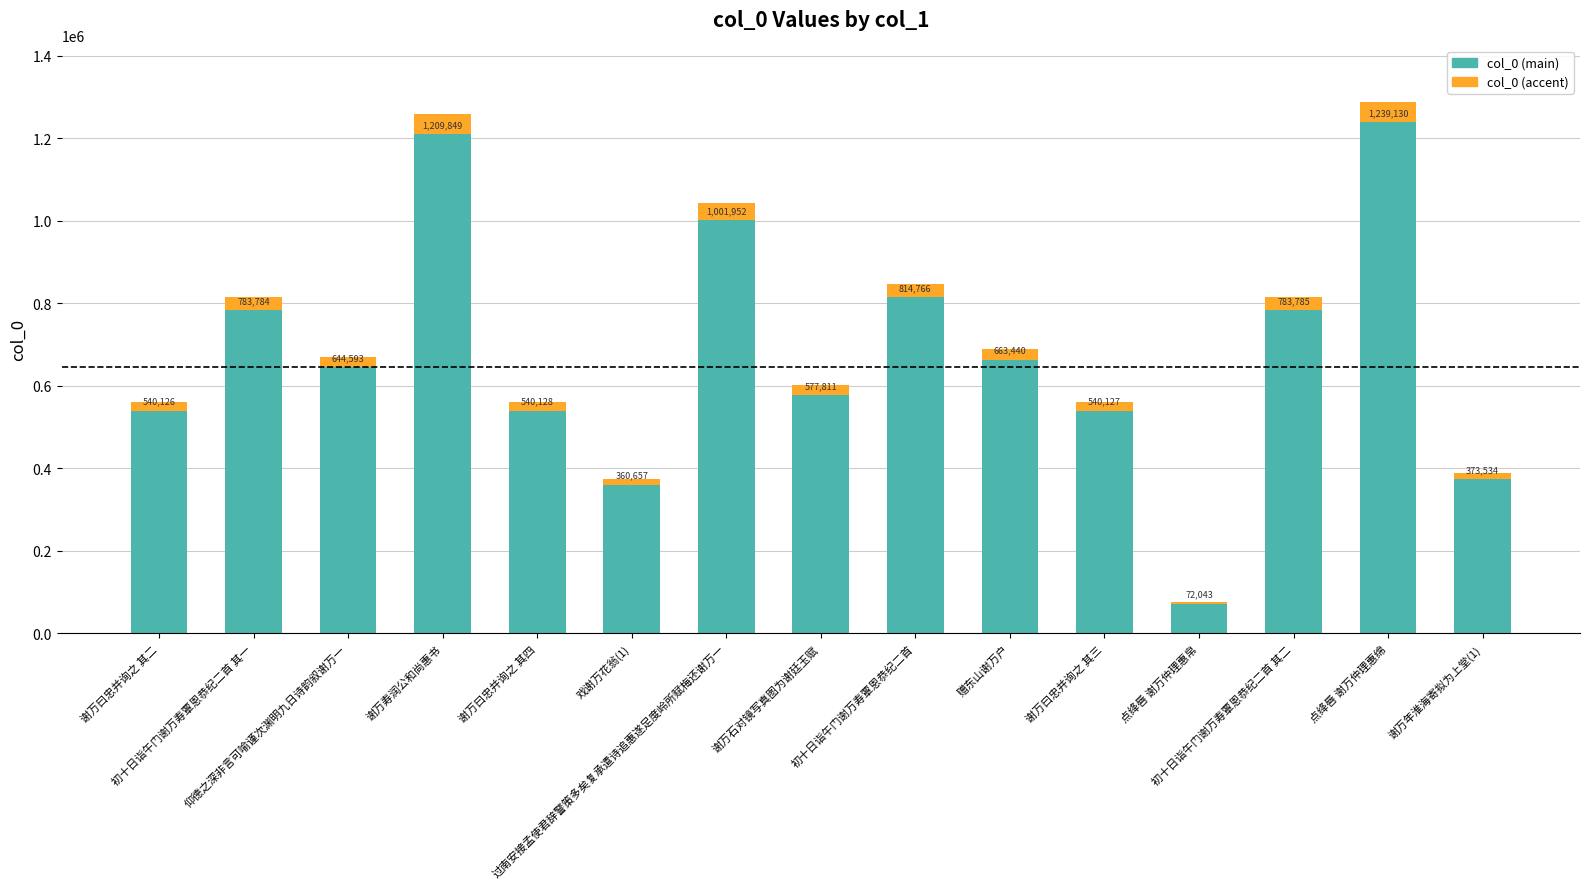

Are the bars horizontal?

No